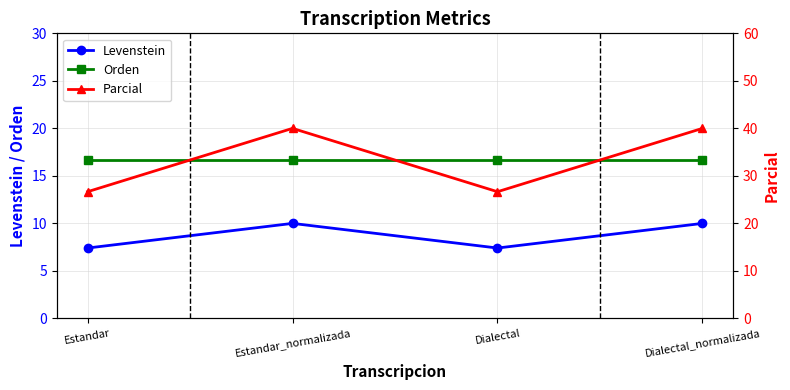

What are all the series names shown in the legend?

Levenstein, Orden, Parcial